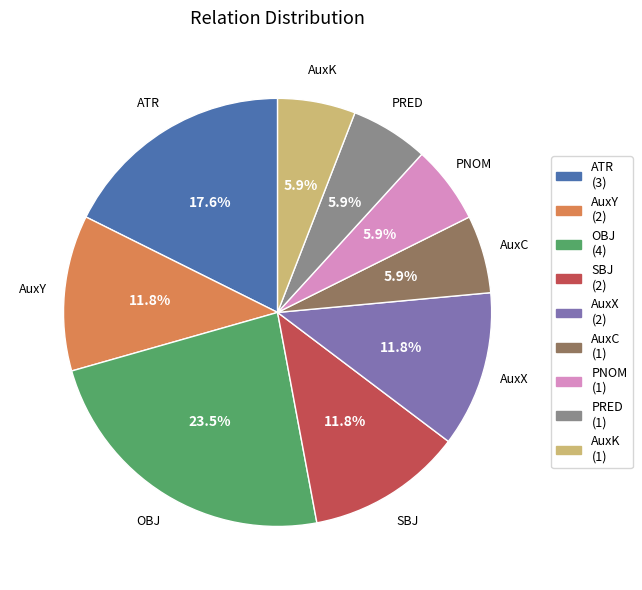

The PNOM slice represents 1% of the pie. True or false?

False